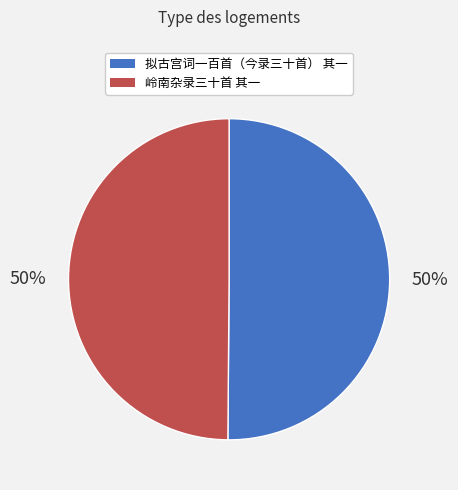

Count the number of slices in the pie.

2